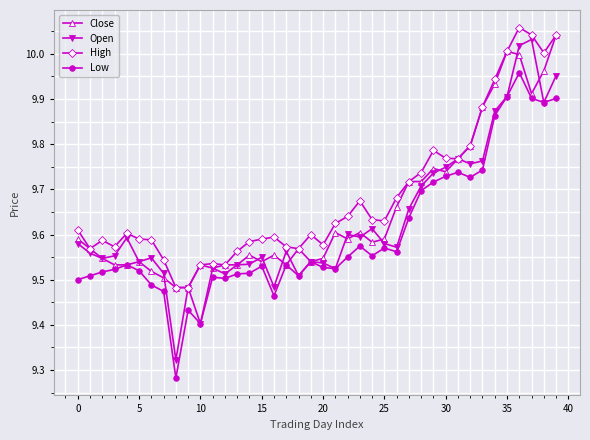

How many lines are shown in the chart?

4